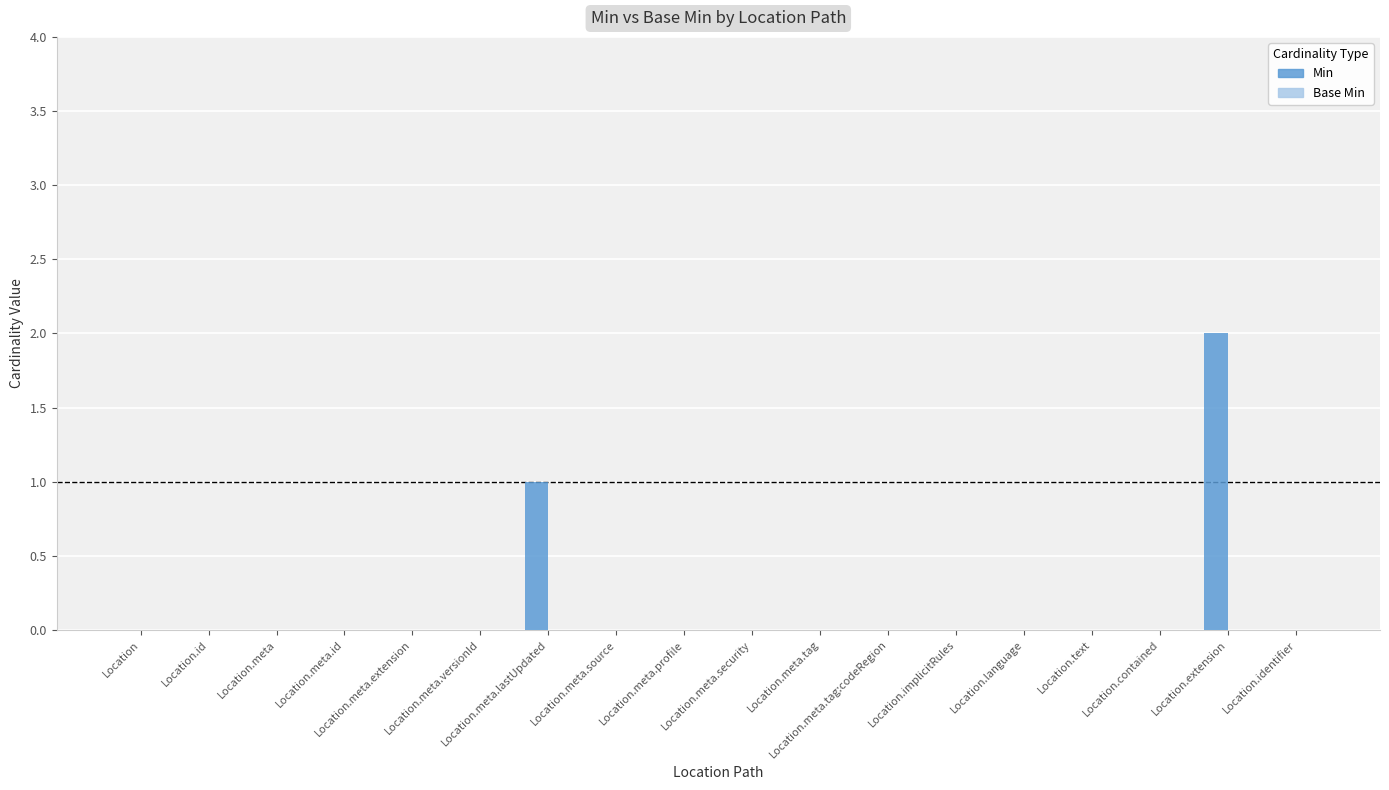

How many data points does each series have?

18